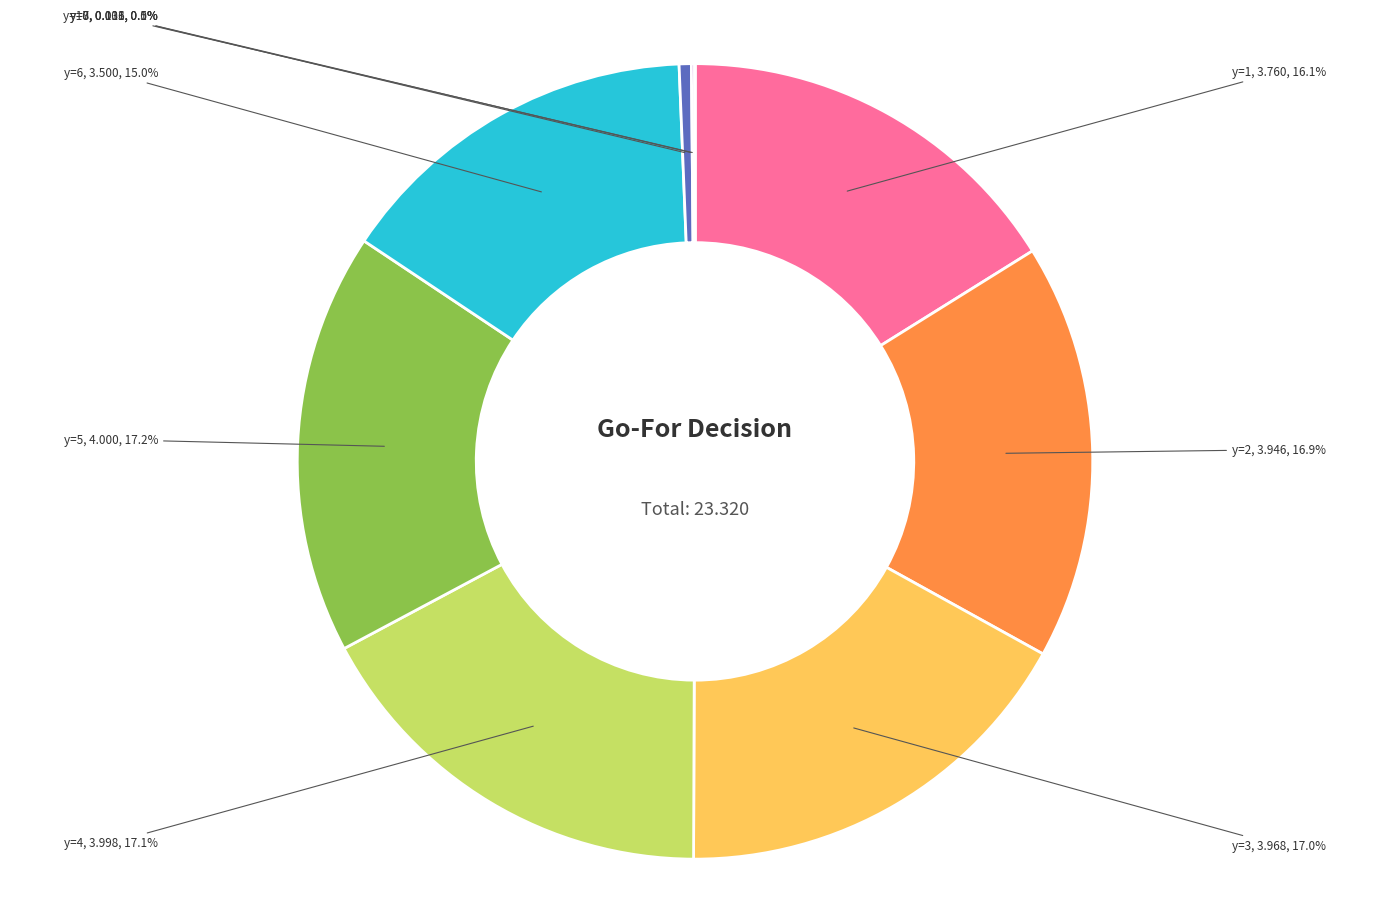

Is there a majority slice in this chart?

No